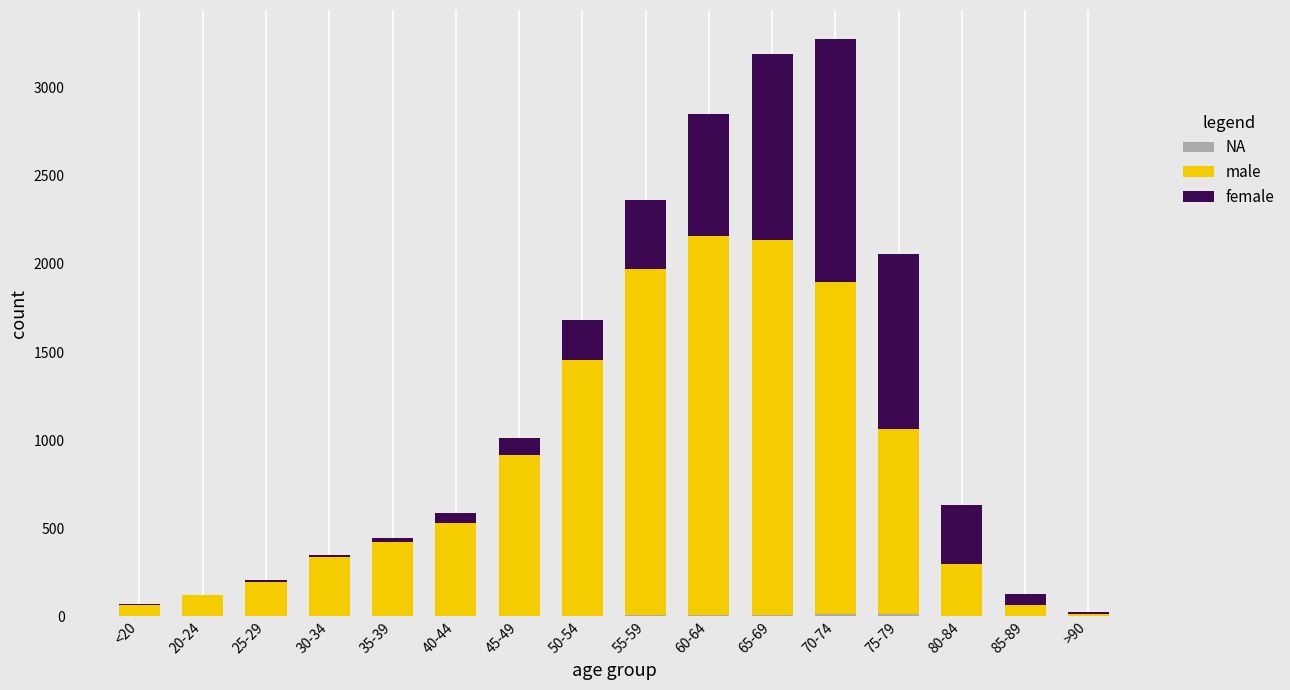

Which series has the largest total across all categories?

male